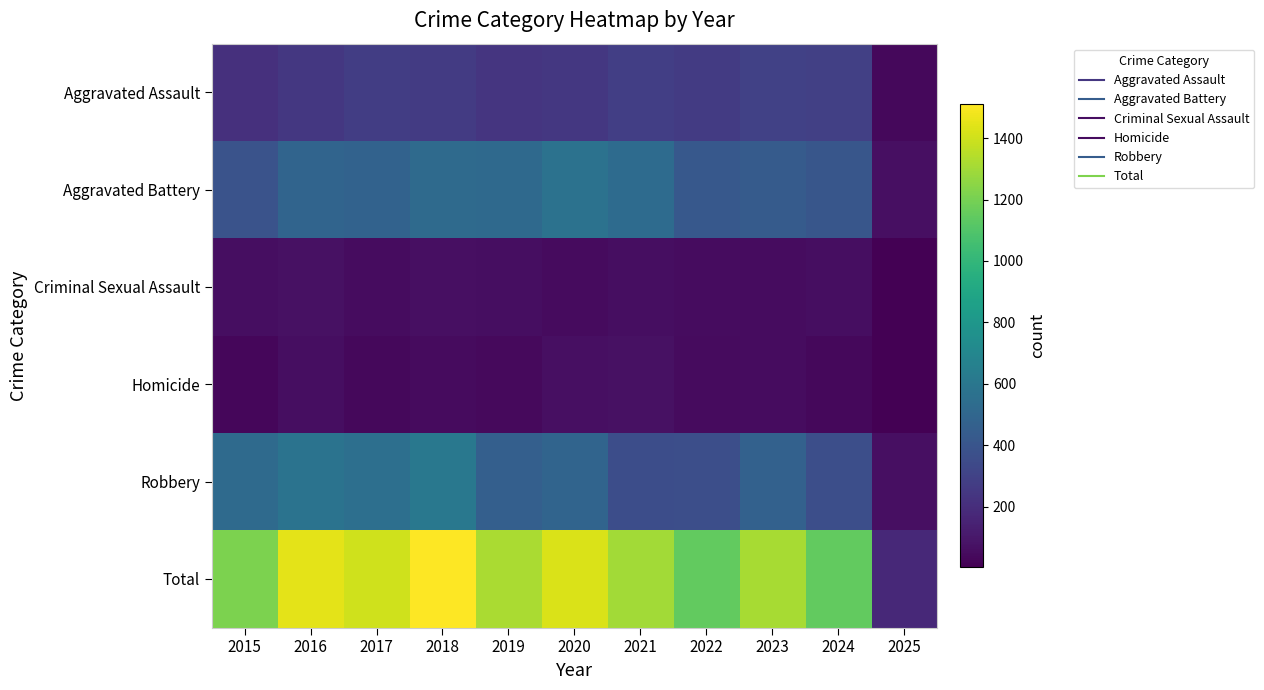

Reading left to right, what are all the values shown in this chart?

Aggravated Assault: 2015=210	2016=250	2017=276	2018=265	2019=238	2020=249	2021=284	2022=267	2023=293	2024=287	2025=37
Aggravated Battery: 2015=387	2016=491	2017=480	2018=522	2019=520	2020=574	2021=531	2022=417	2023=435	2024=409	2025=65
Criminal Sexual Assault: 2015=58	2016=69	2017=55	2018=66	2019=62	2020=50	2021=61	2022=52	2023=56	2024=57	2025=9
Homicide: 2015=32	2016=59	2017=37	2018=49	2019=40	2020=63	2021=69	2022=47	2023=55	2024=34	2025=4
Robbery: 2015=527	2016=579	2017=553	2018=608	2019=458	2020=491	2021=357	2022=364	2023=473	2024=364	2025=63
Total: 2015=1214	2016=1448	2017=1401	2018=1510	2019=1318	2020=1427	2021=1302	2022=1147	2023=1312	2024=1151	2025=178